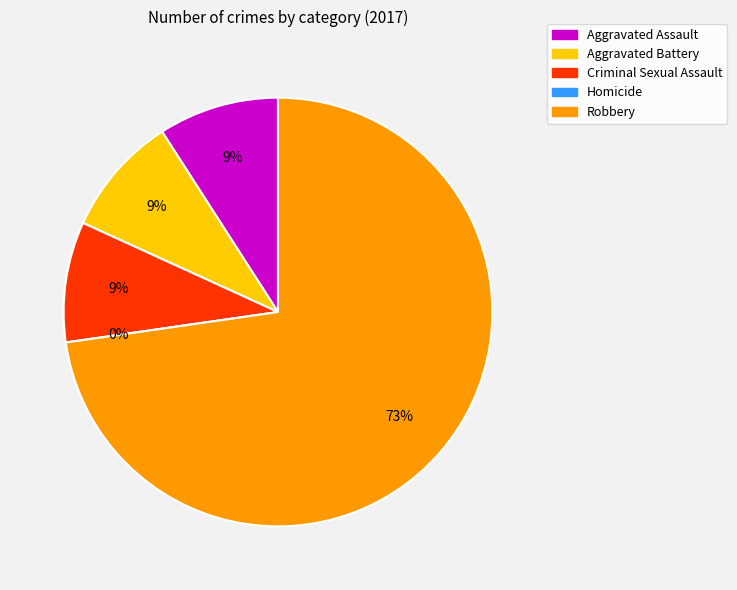

How many segments does this pie chart have?

5